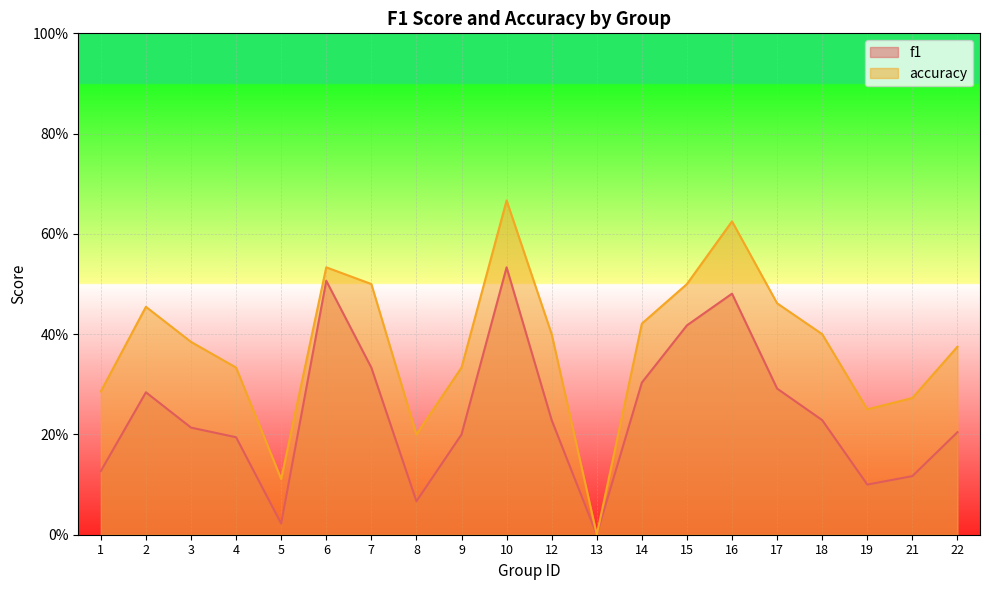

Does the chart display data point markers on the line(s)?

No